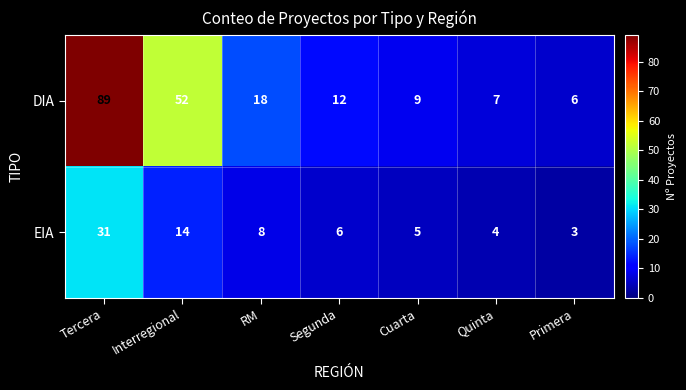

What is the sum of the DIA values at RM and Primera?

24